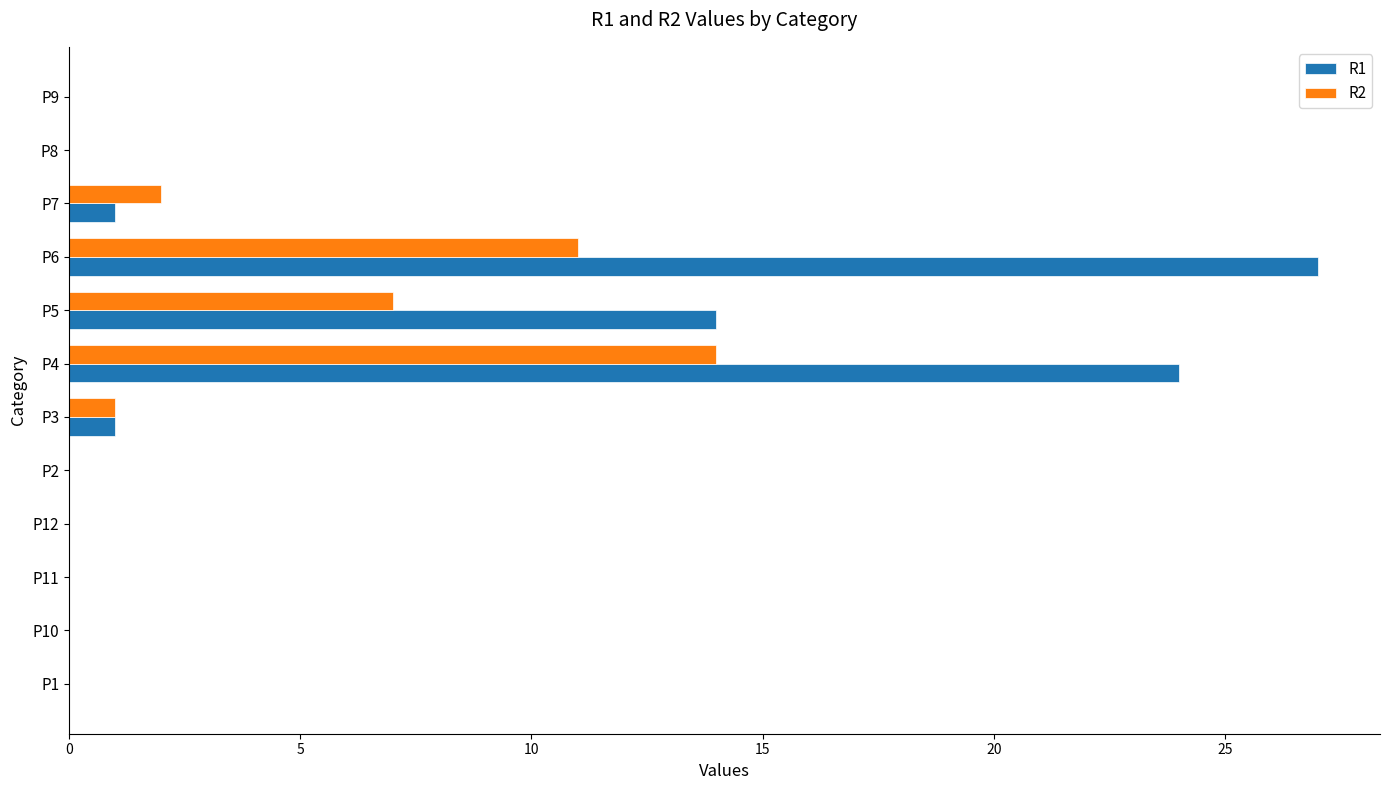

Between P6 and P9, which series saw the biggest shift?

R1